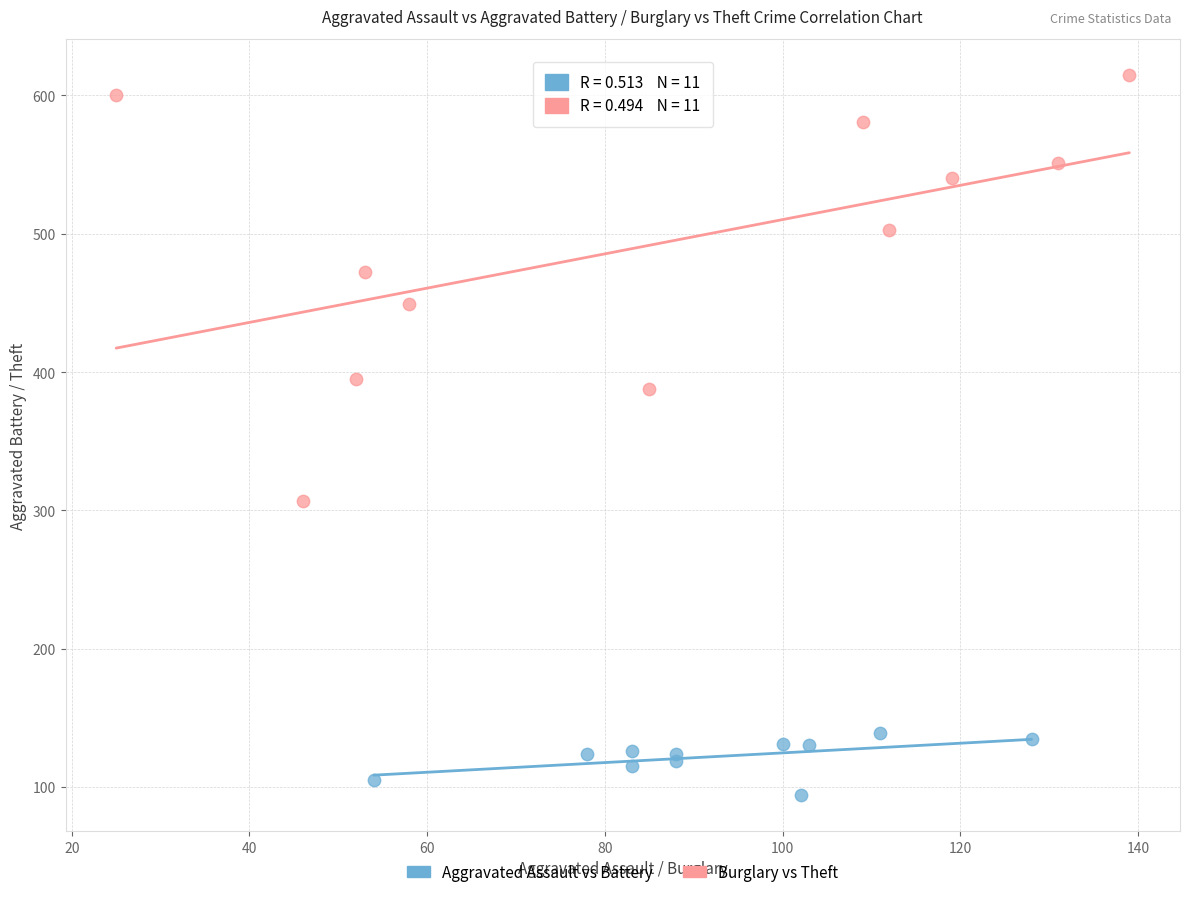

What are all the series names shown in the legend?

Aggravated Assault vs Battery, Burglary vs Theft